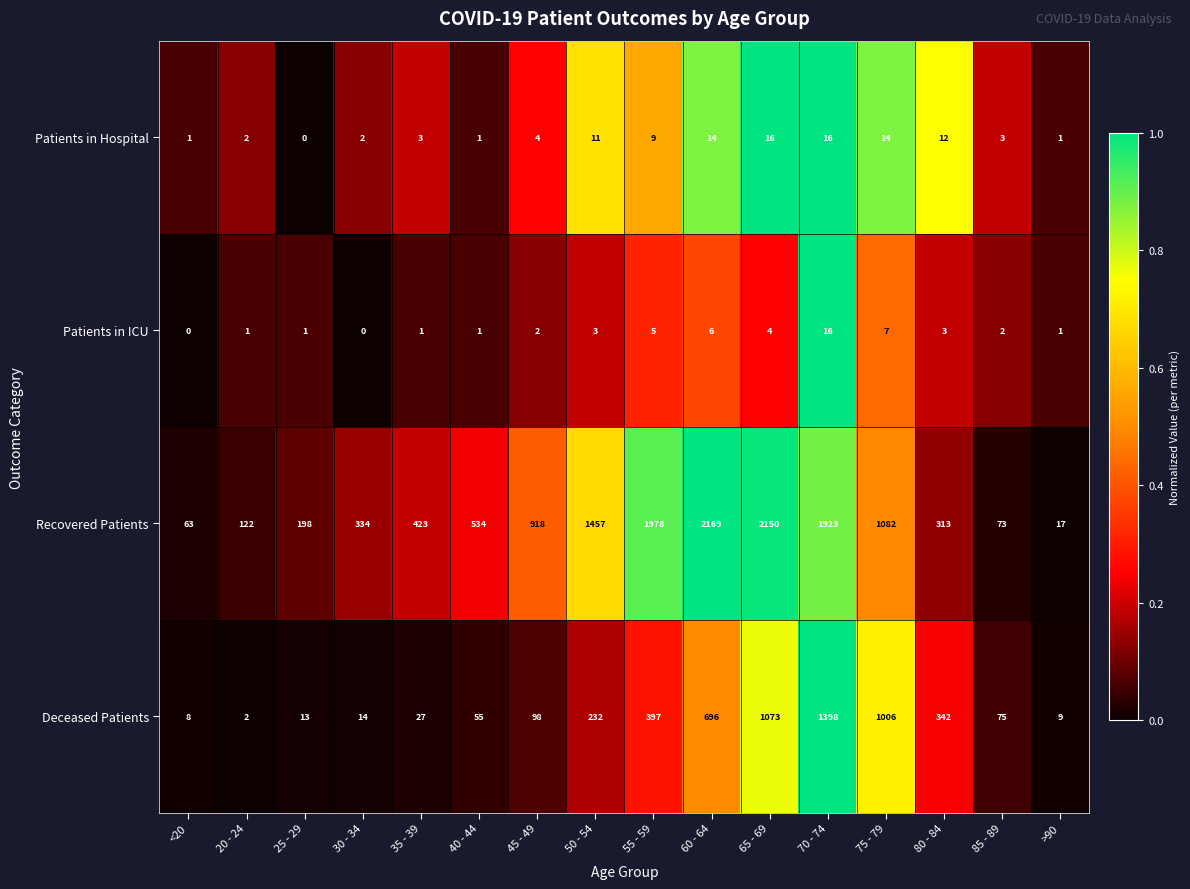

What is the difference between the maximum and minimum values in the Patients in Hospital series?

16